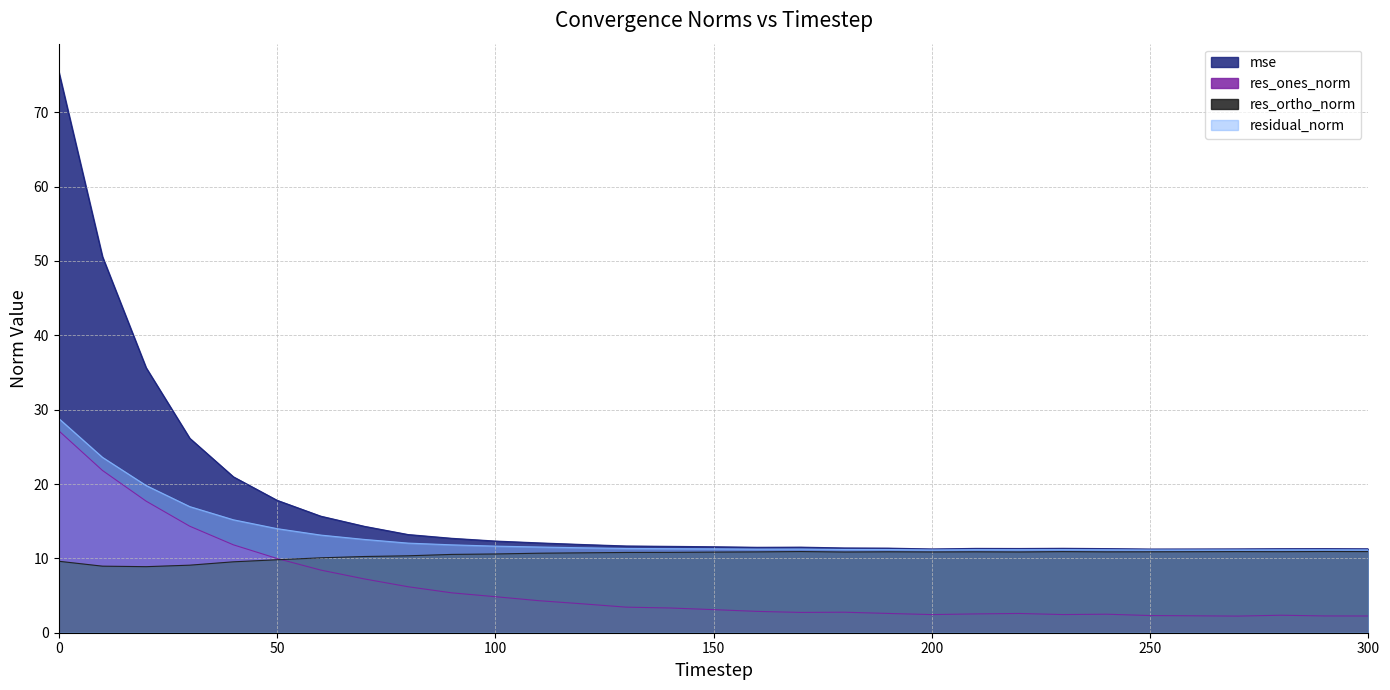

Between 120 and 270, which is larger?

120